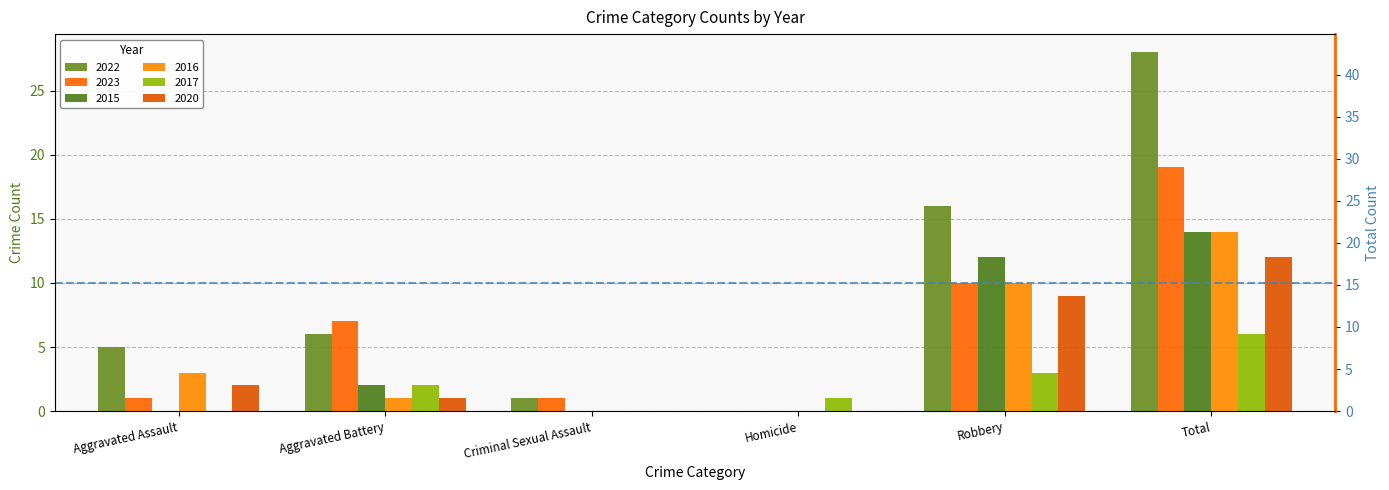

What is the difference between the 2022 values at Criminal Sexual Assault and Homicide?

1